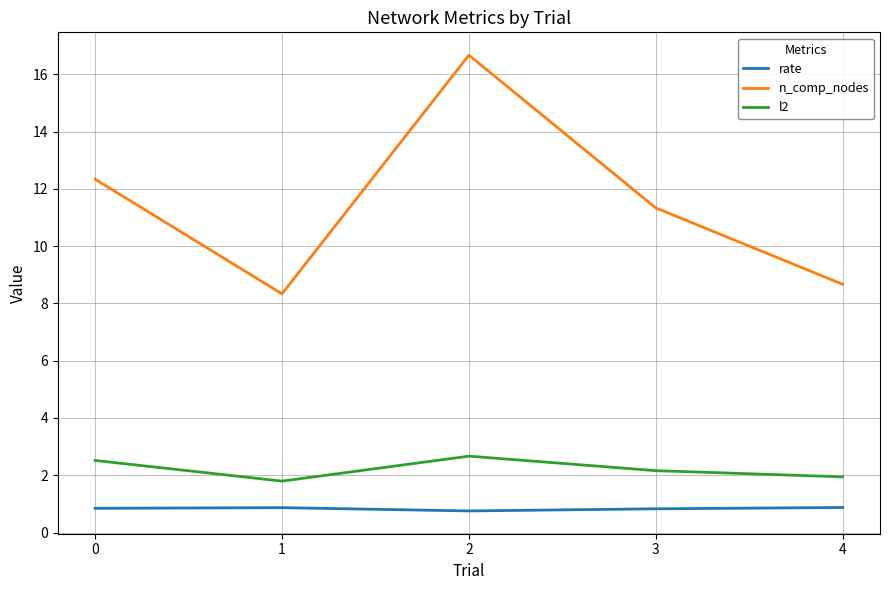

At which category does l2 reach its first local valley?

1